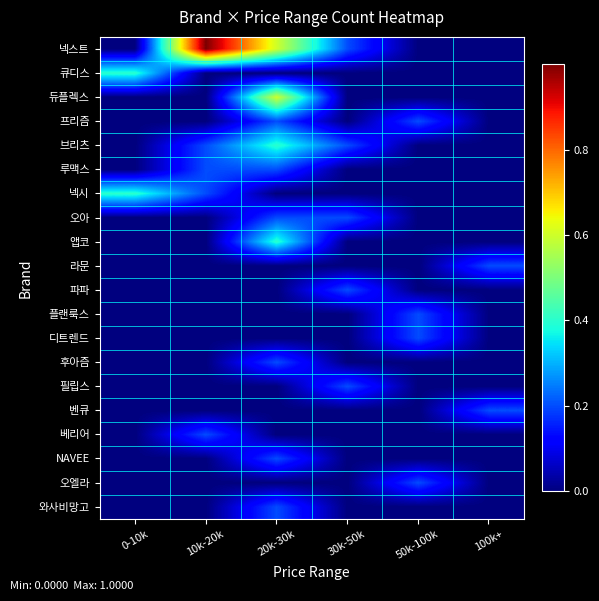

Which label corresponds to the largest value in the chart?

10k-20k